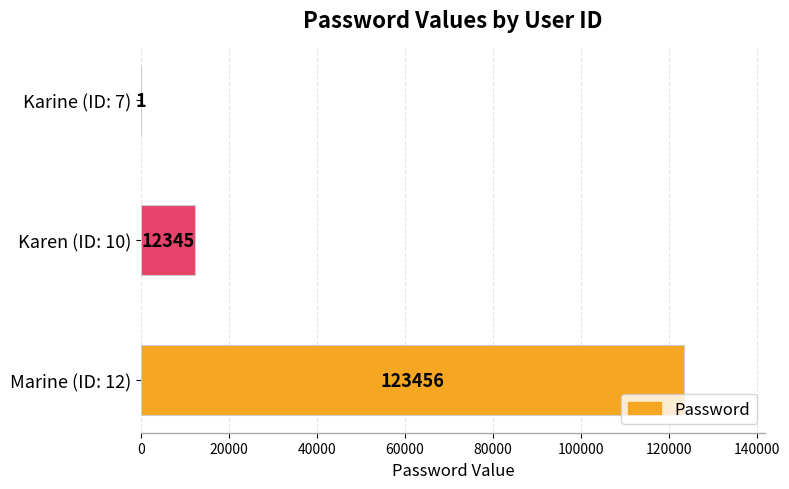

What is the sum of all values?

135802